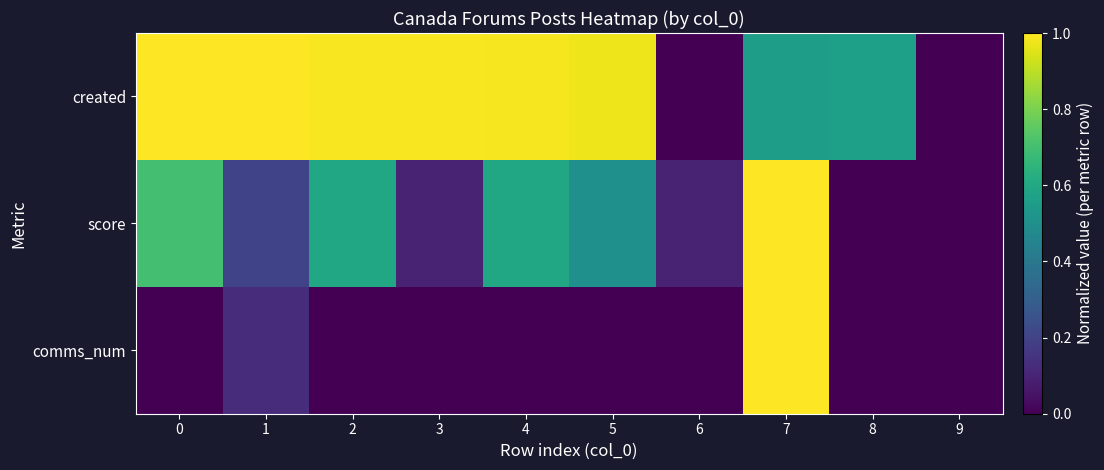

What is the total value across all series at 2?

1.6